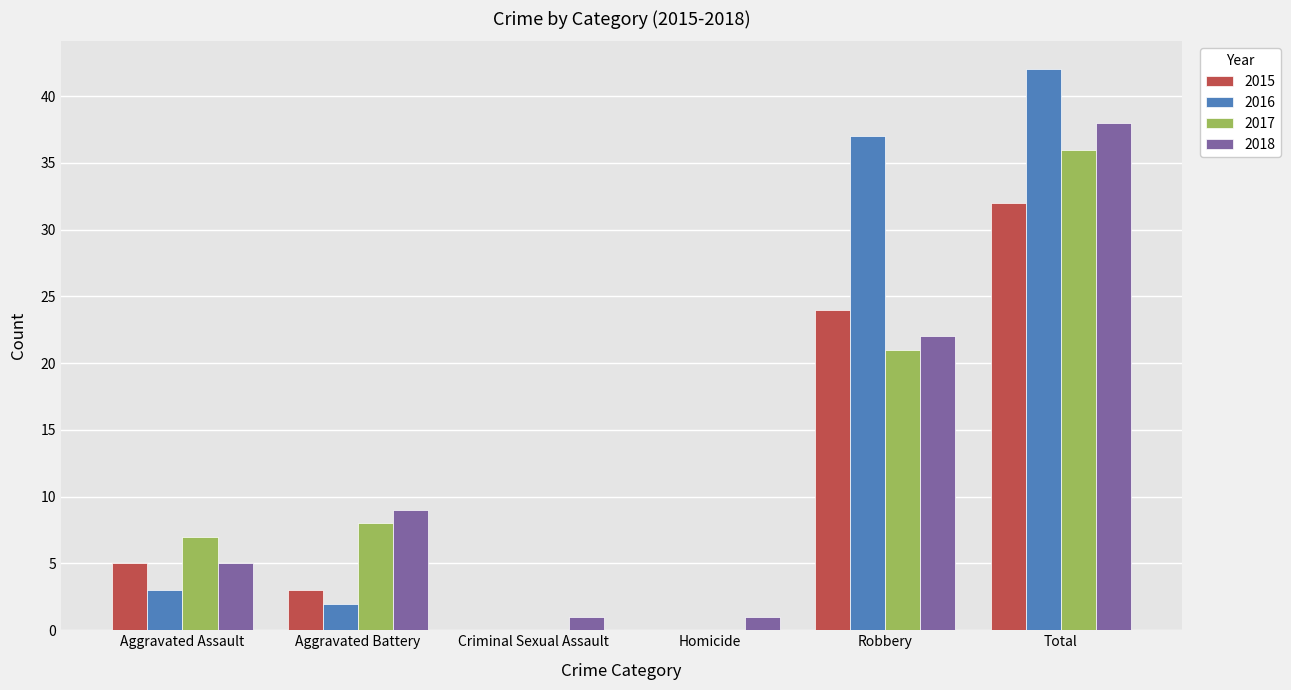

What are all the series names shown in the legend?

2015, 2016, 2017, 2018